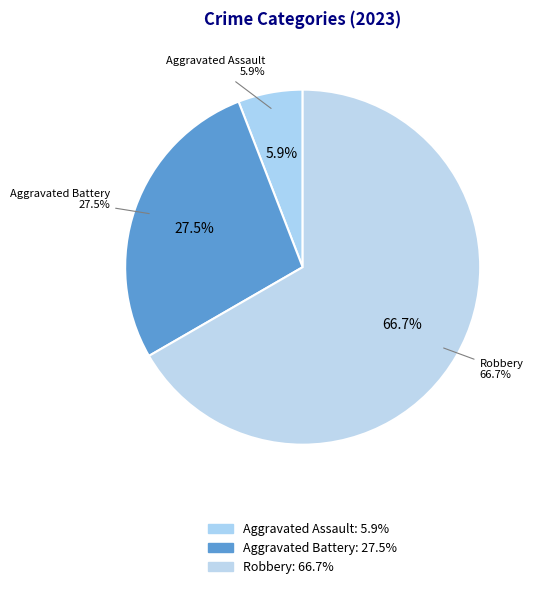

To the nearest percent, what is the combined percentage of Robbery and Aggravated Battery?

94%